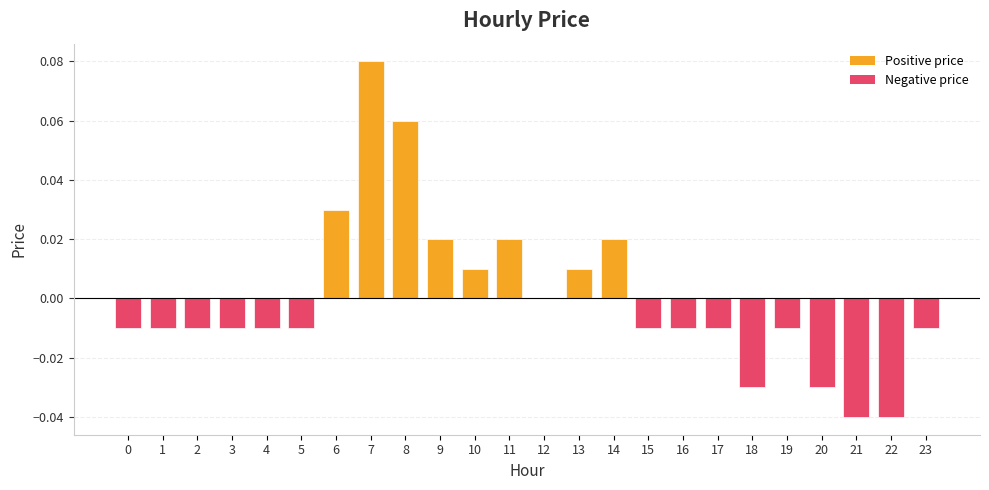

How many data points does each series have?

24